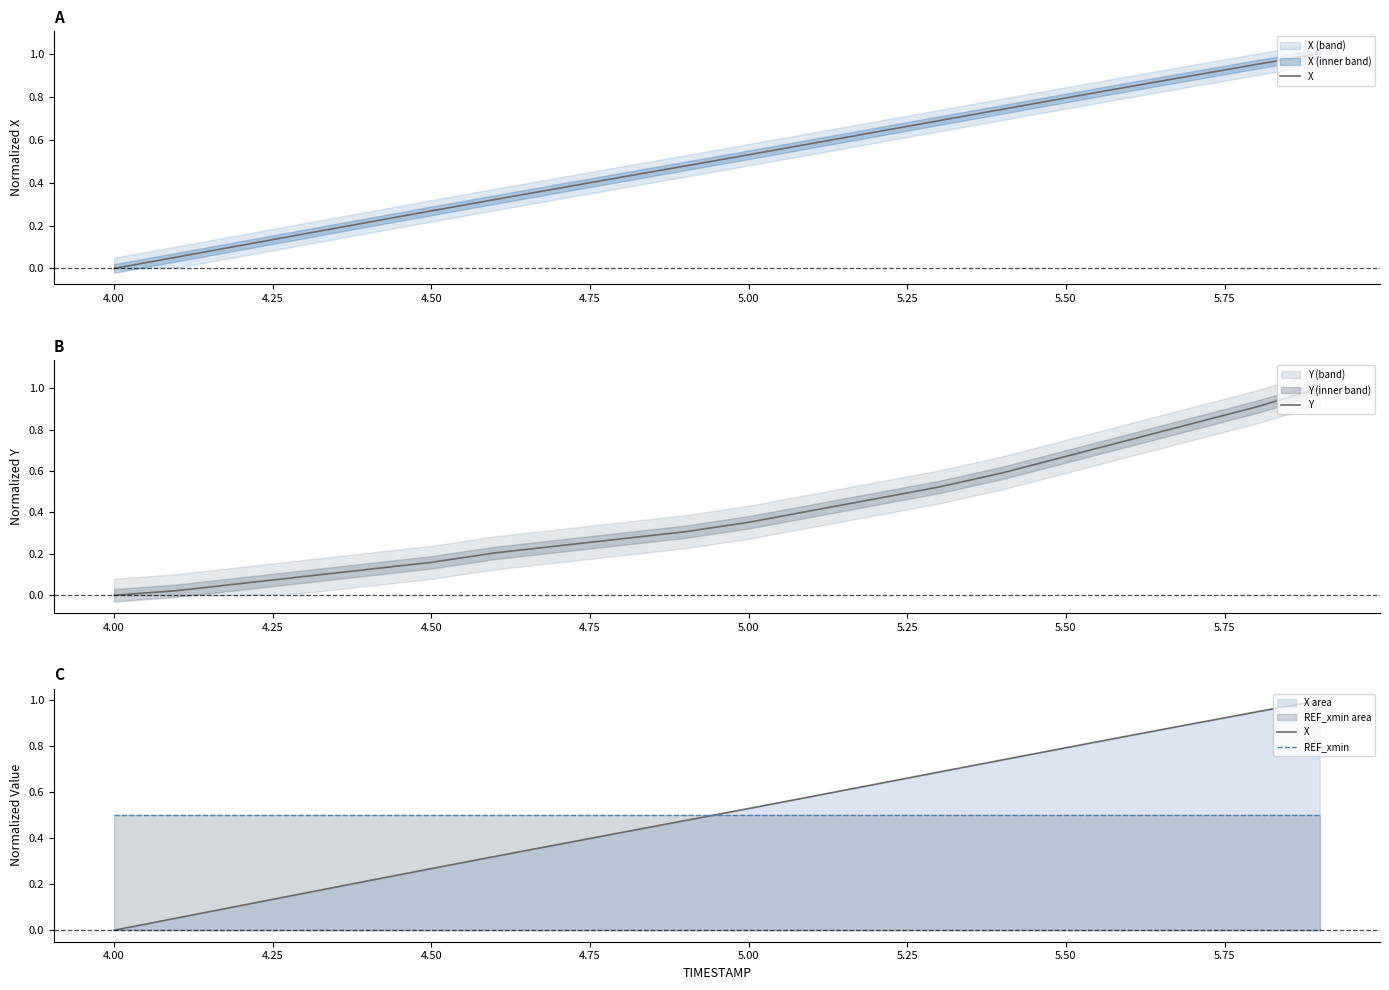

True or false: REF_xmin and X intersect in this chart.

True